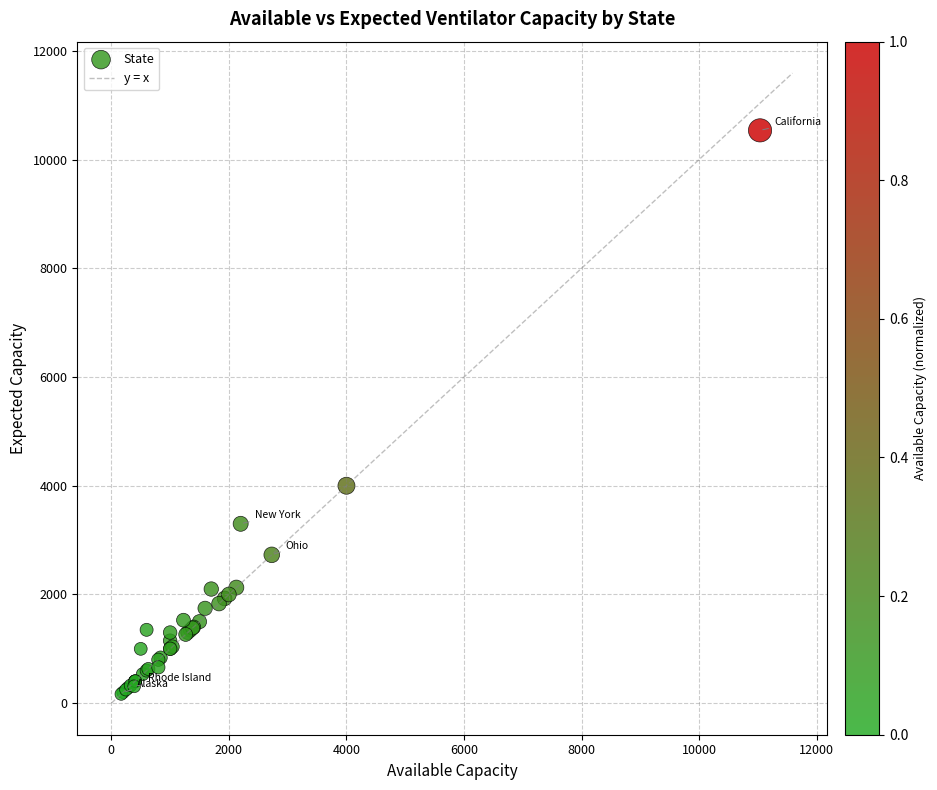

What Y value in the scatter plot is closest to 5352?

4000.0